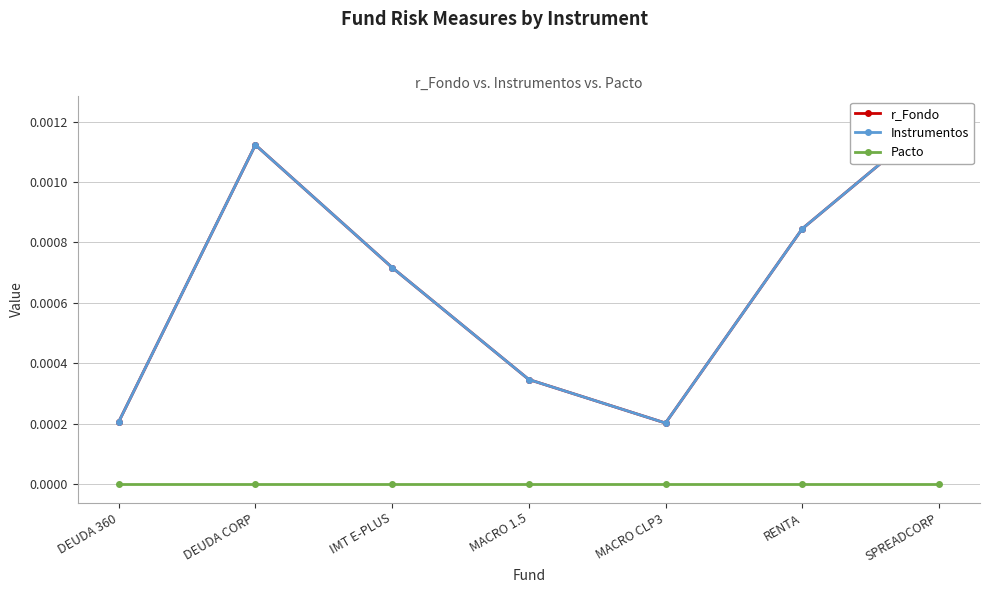

True or false: Pacto and Instrumentos cross at least once.

False